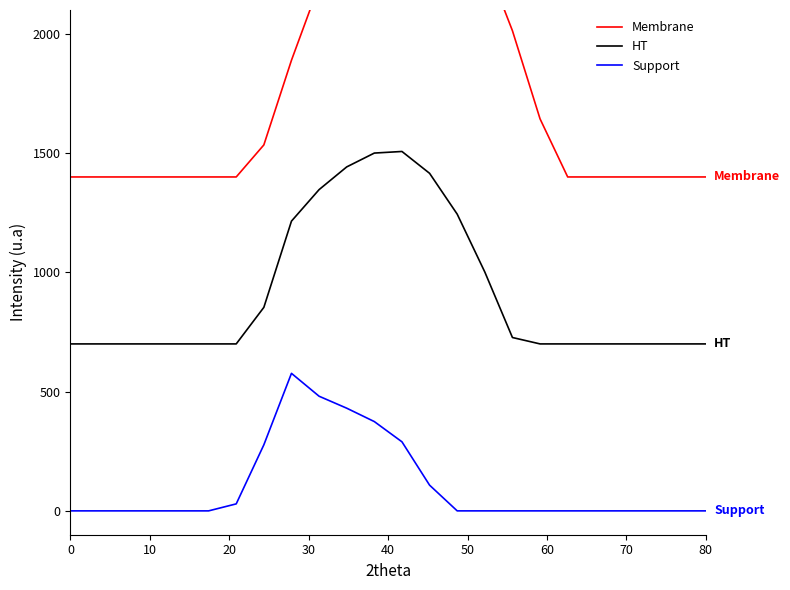

True or false: Support and HT intersect in this chart.

False